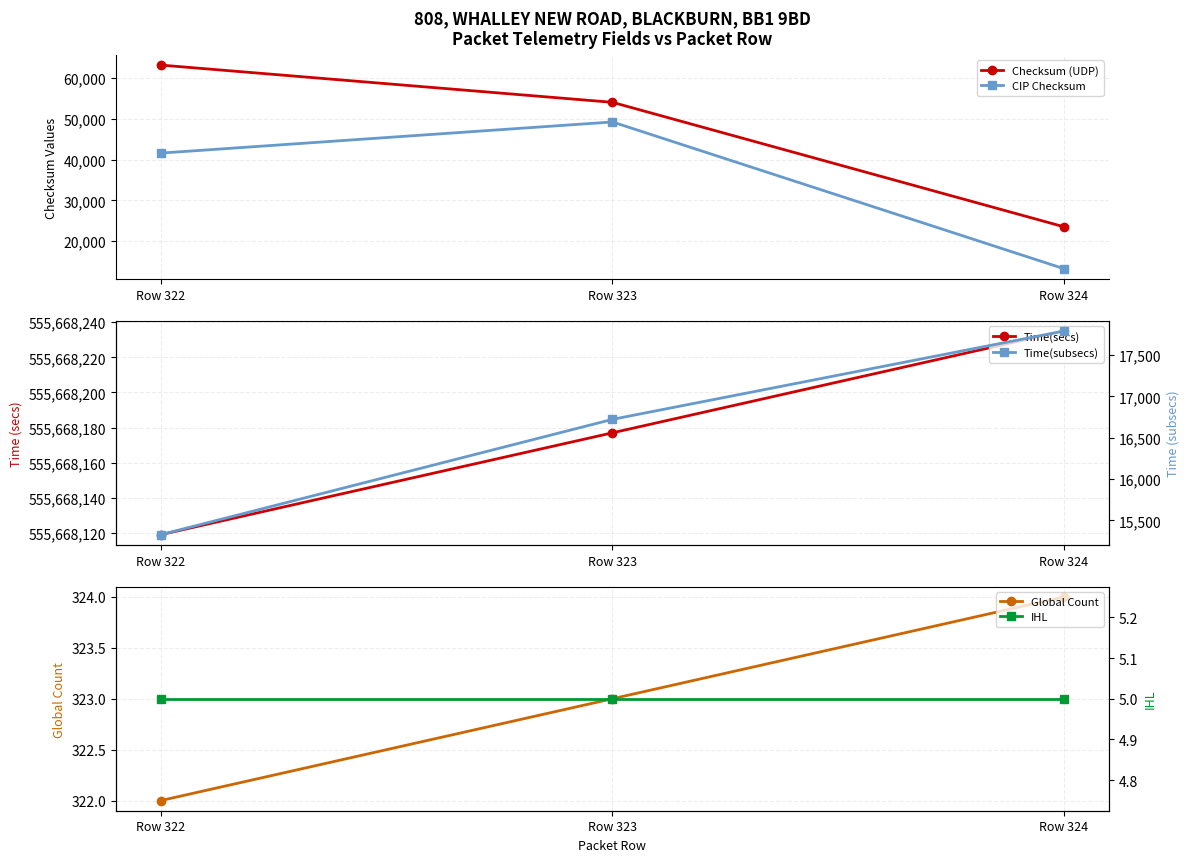

How many lines are shown in the chart?

6